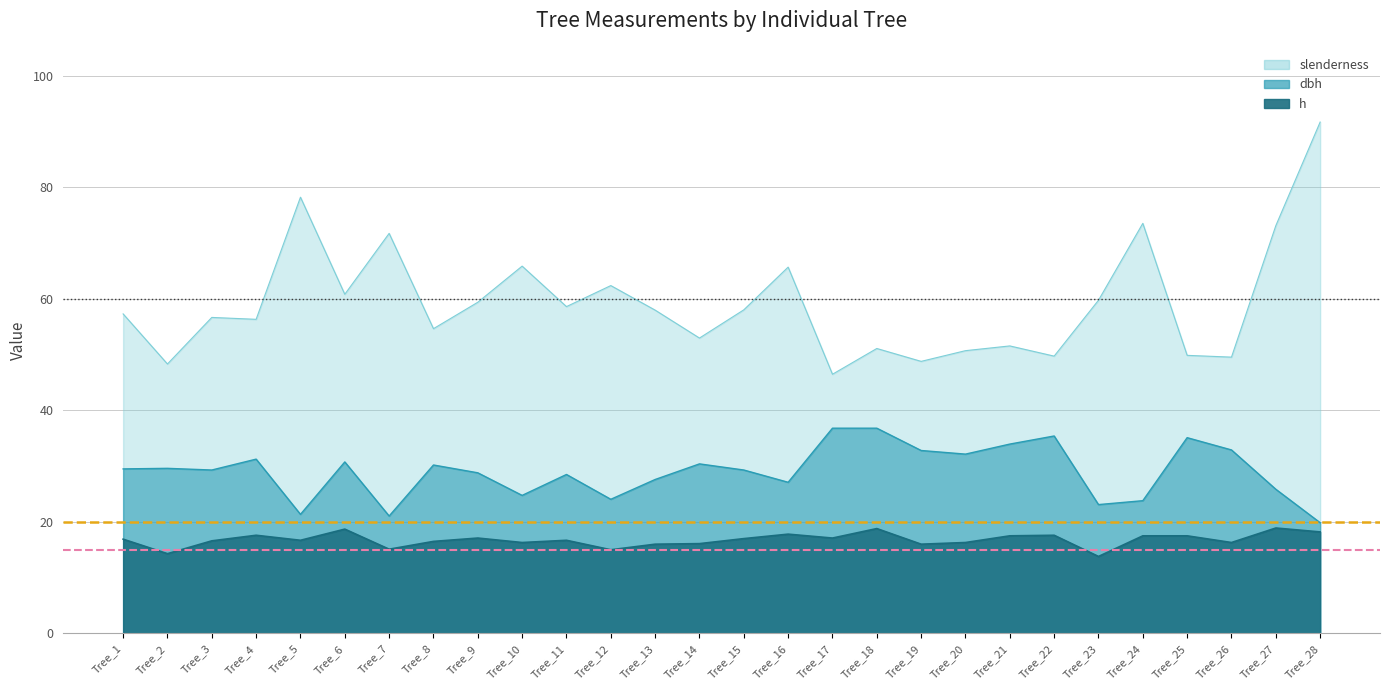

The value of slenderness=60 reference at Tree_2 is 14. True or false?

False